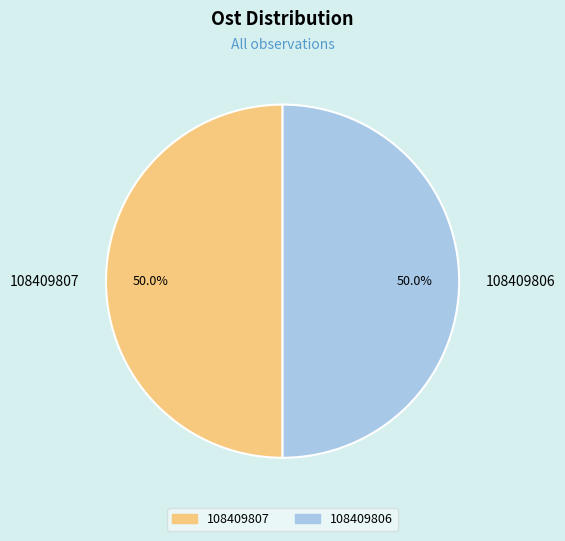

To the nearest percent, what percentage of the pie is 108409807?

50%